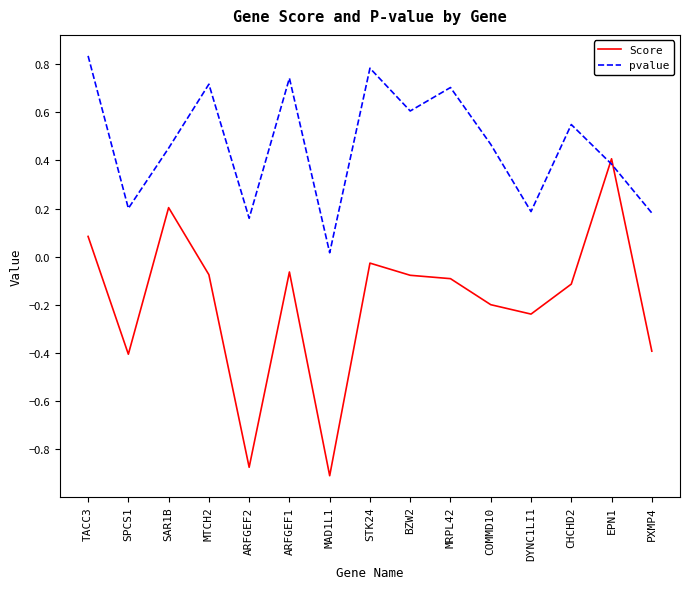

How many intersections are there between pvalue and Score?

2